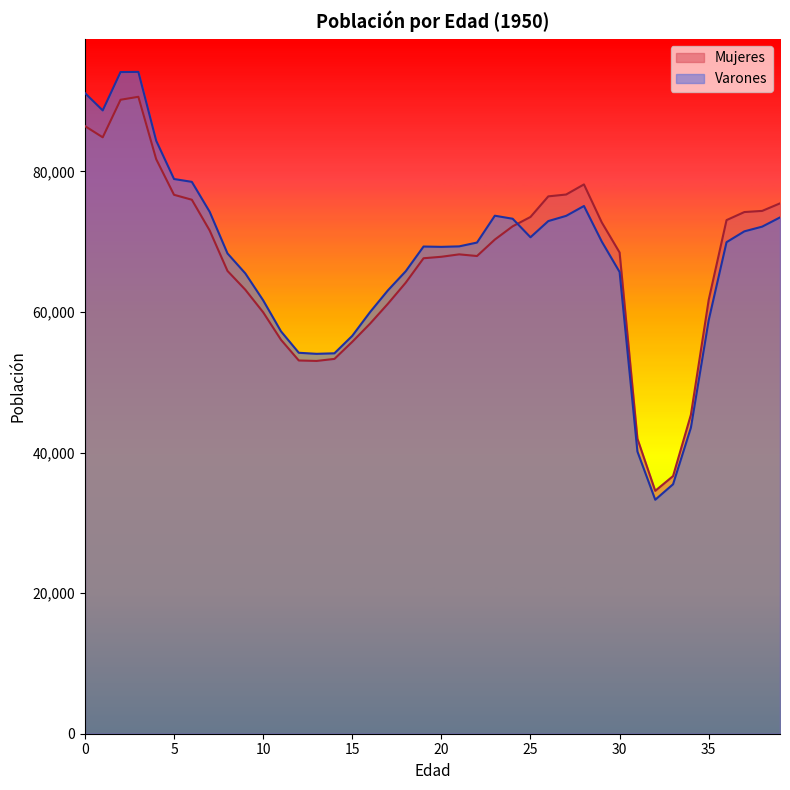

Which category has the highest value across all series?

3